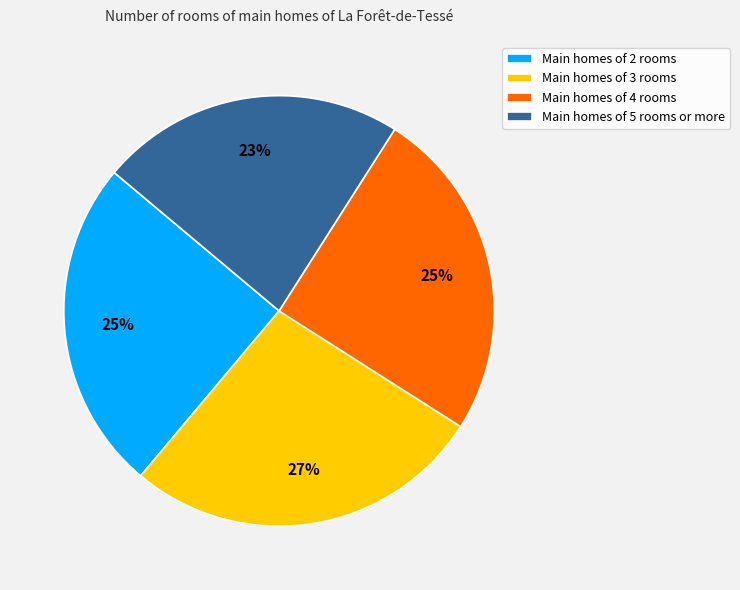

To the nearest percent, what is the average slice percentage?

25%